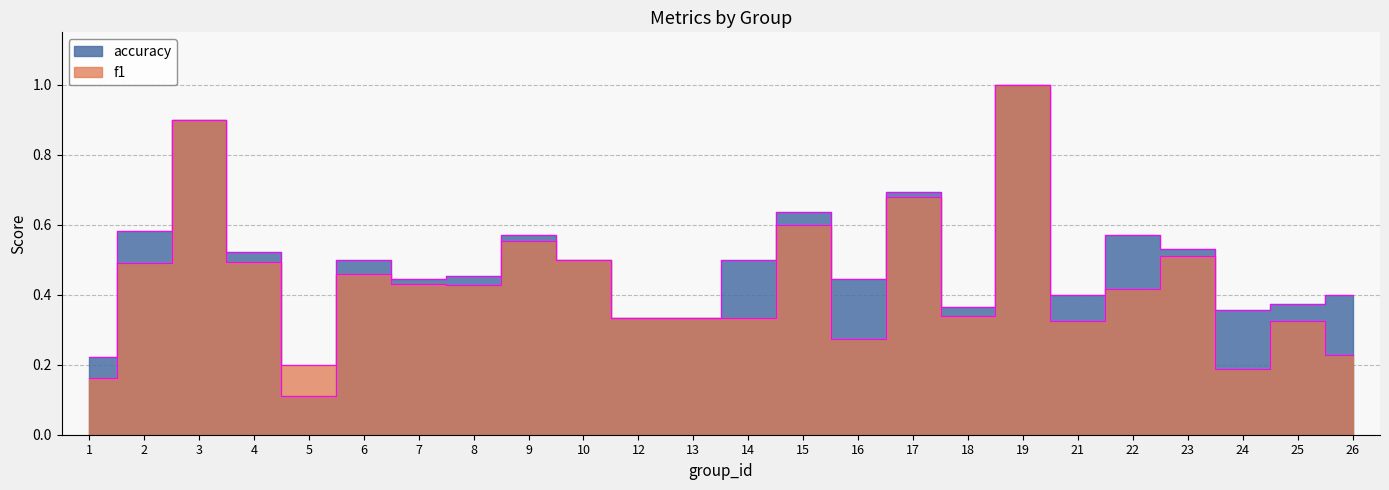

How many intersections are there between accuracy and f1?

2